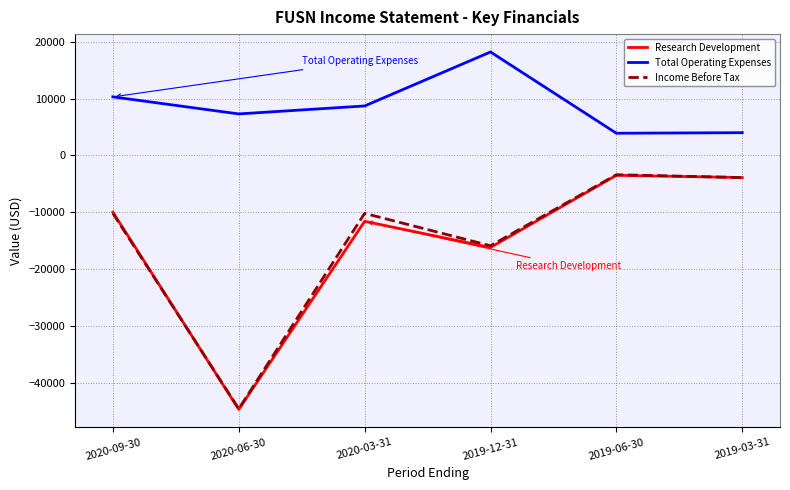

What is the spread (max minus min) of values at 2020-03-31?

20300